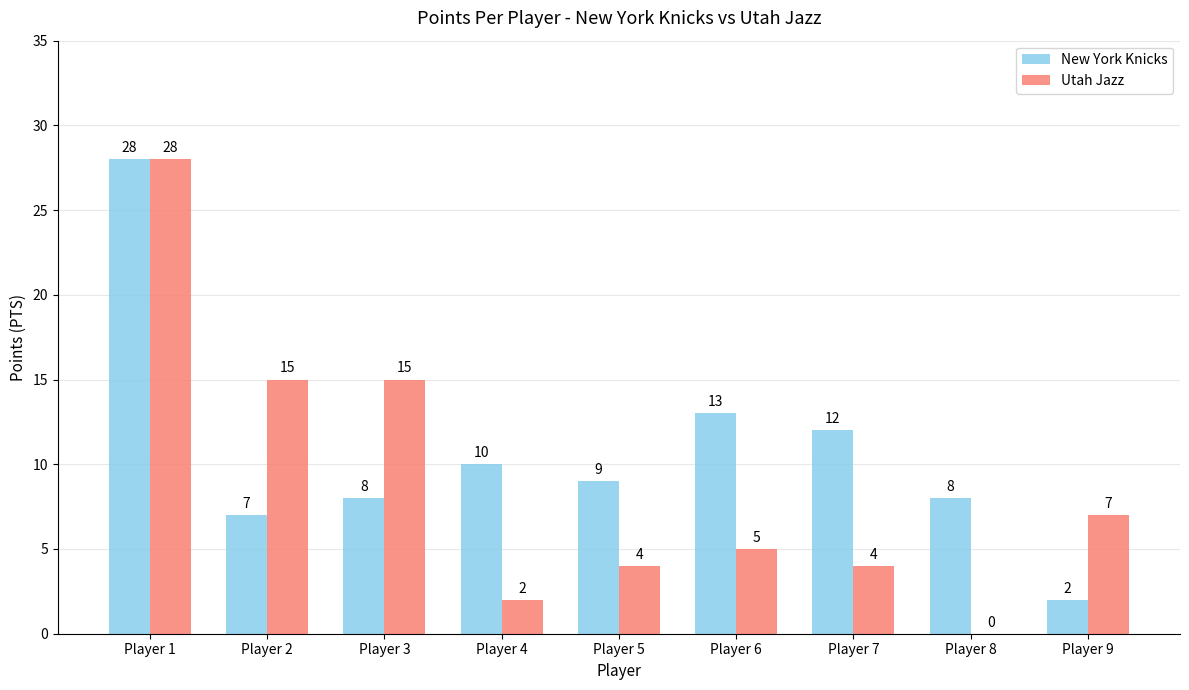

What is the approximate value of New York Knicks at Player 9?

2